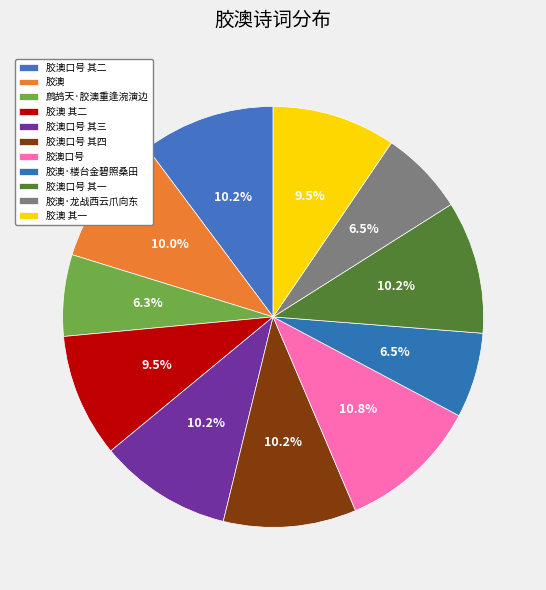

What is the smallest slice in the pie chart?

鹧鸪天·胶澳重逢涴演边